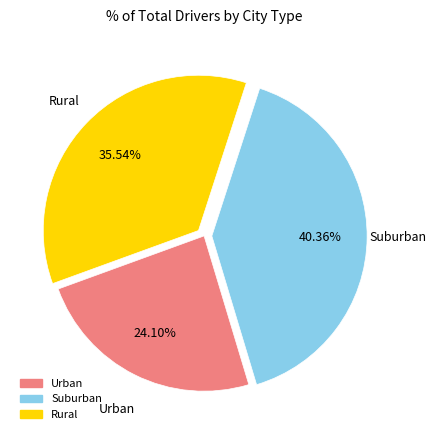

Is there a majority slice in this chart?

No